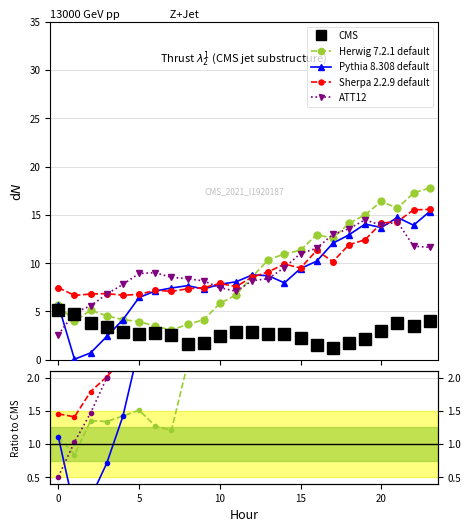

Is this an area chart (filled region under the line)?

No